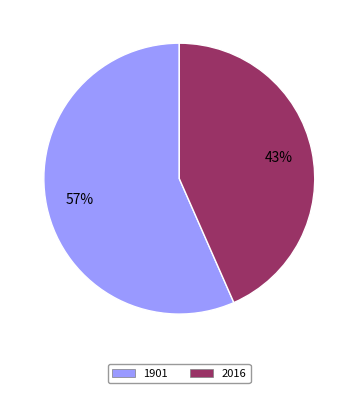

To the nearest percent, what is the combined percentage of 2016 and 1901?

100%